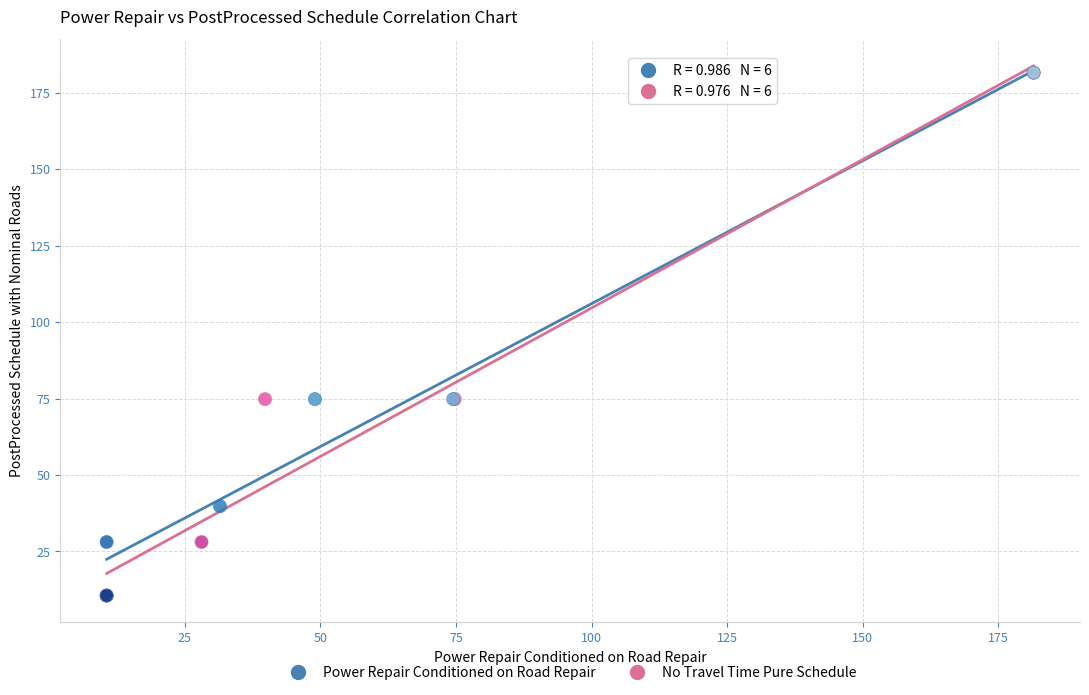

What are all the series names shown in the legend?

Power Repair Conditioned on Road Repair, No Travel Time Pure Schedule